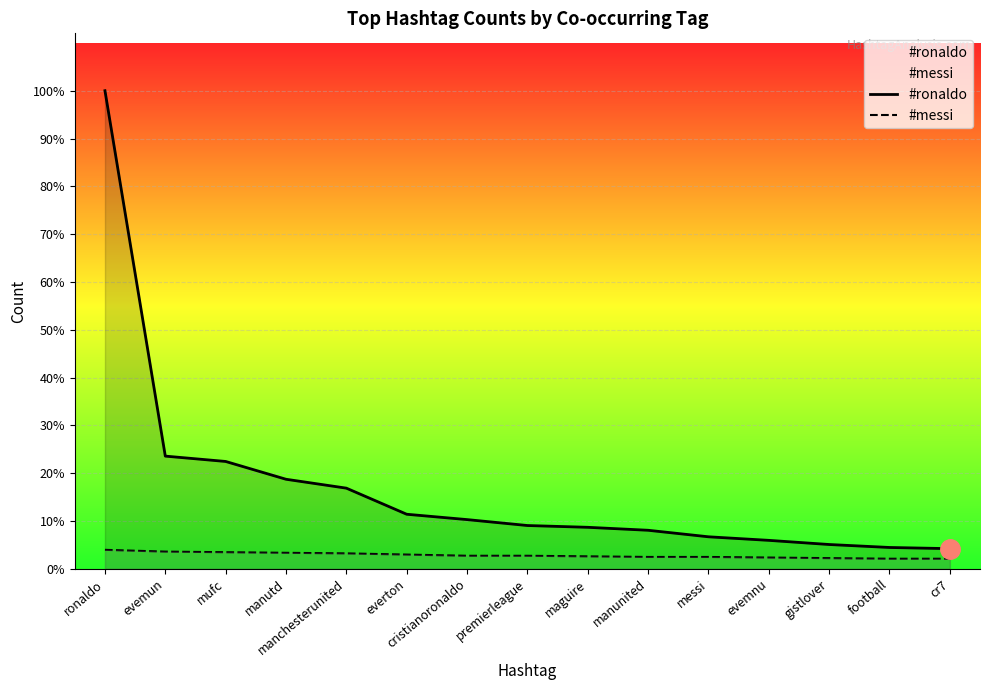

How many lines are shown in the chart?

2